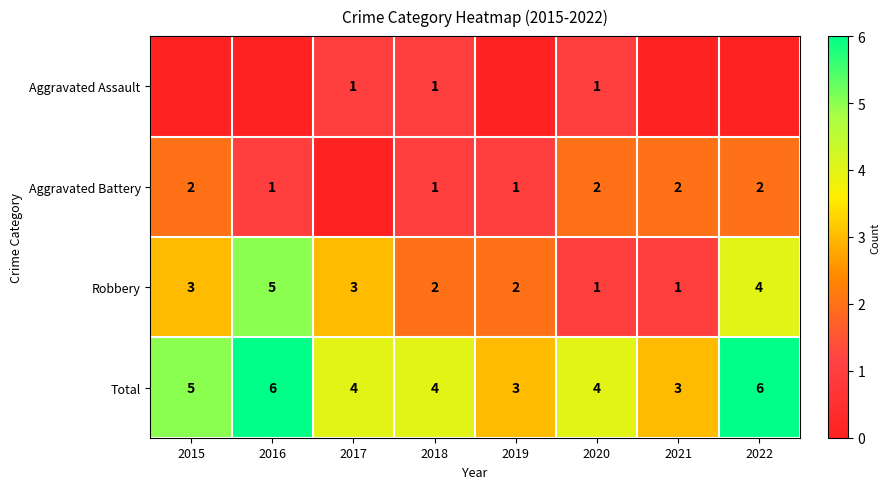

At which category does the chart reach its peak across all series?

2016